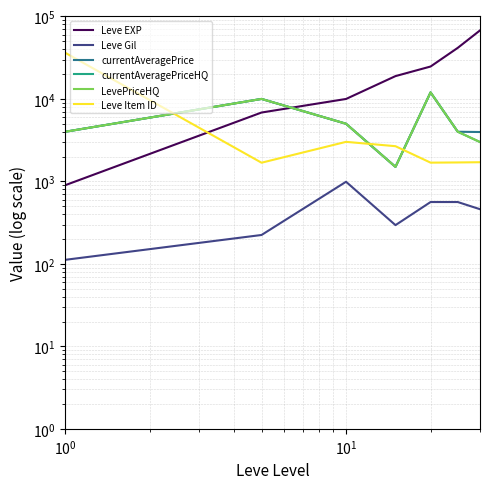

Where does the LevePriceHQ series first go above 4000?

$\mathdefault{10^{0}}$